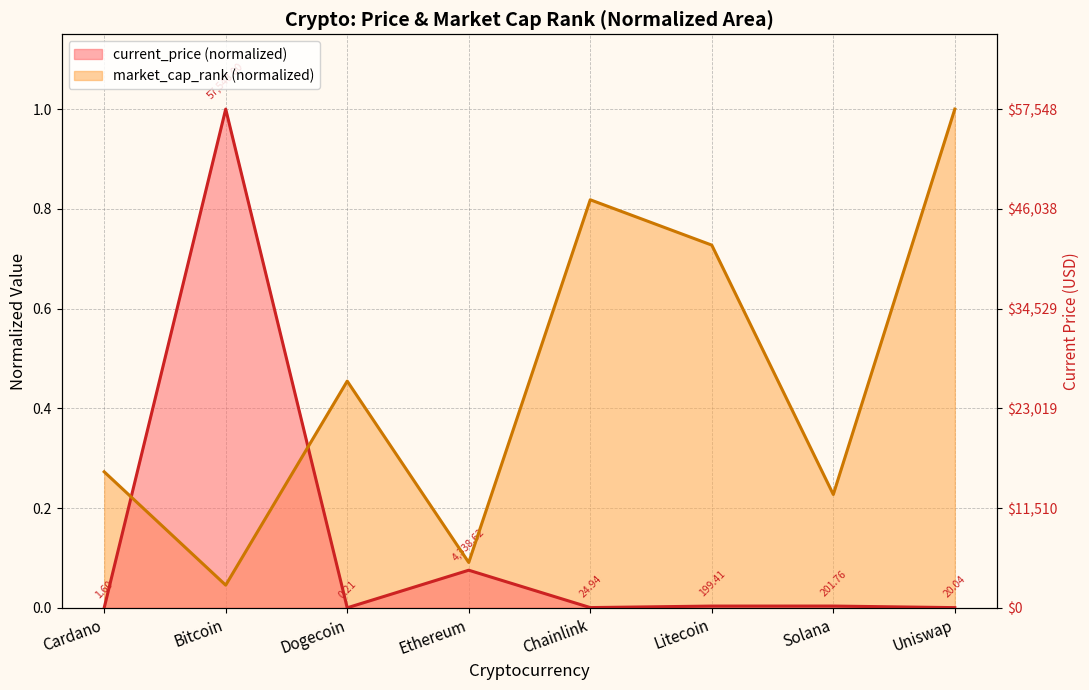

The current_price series shows 1.6 at Bitcoin. True or false?

False